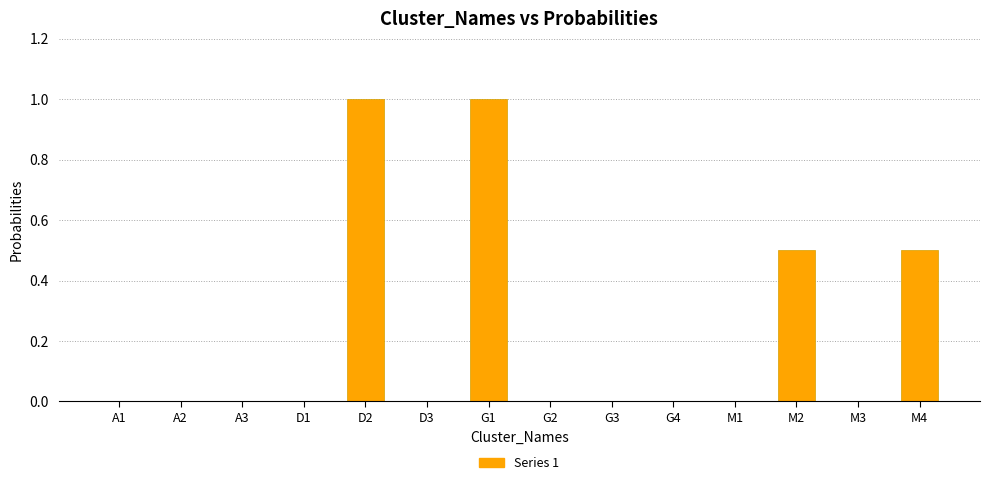

Reading left to right, transcribe all the data shown in this chart.

0.0	0.0	0.0	0.0	1.0	0.0	1.0	0.0	0.0	0.0	0.0	0.5	0.0	0.5